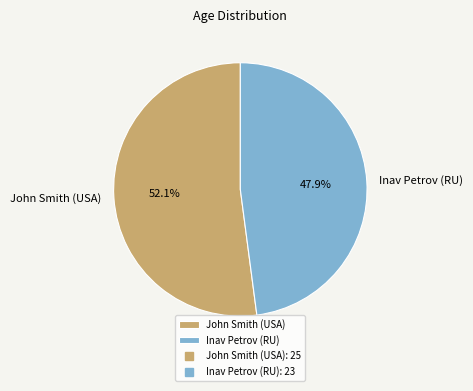

True or false: John Smith (USA) accounts for 44% of the total.

False